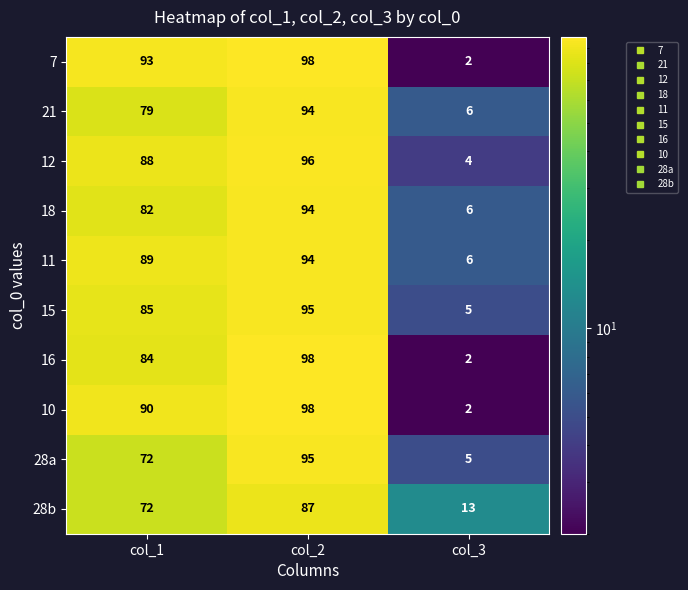

Between col_1 and col_2, which series saw the biggest shift?

28a